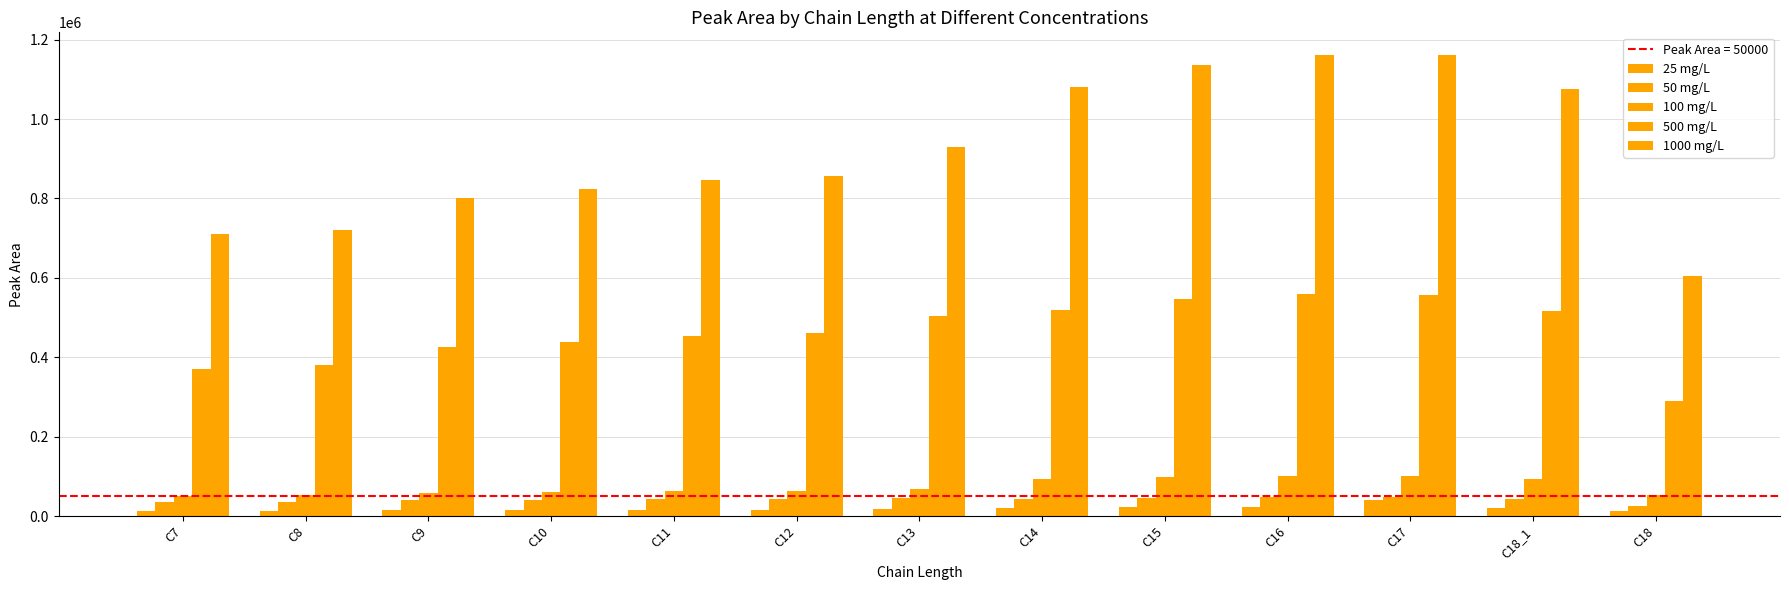

What is the spread (max minus min) of values at C17?

1119050